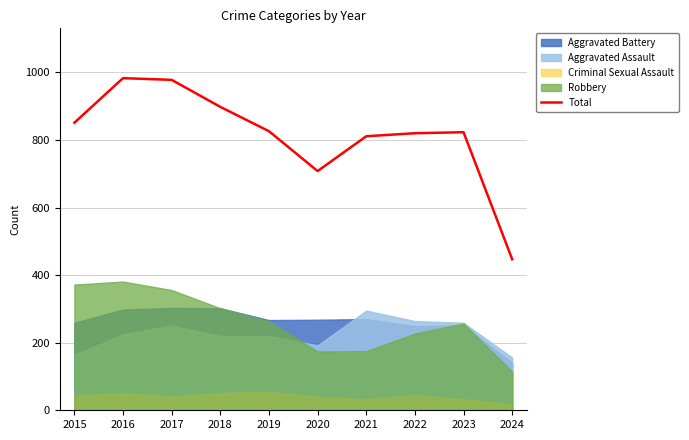

What is the change in value from 2015 to 2023?

-28